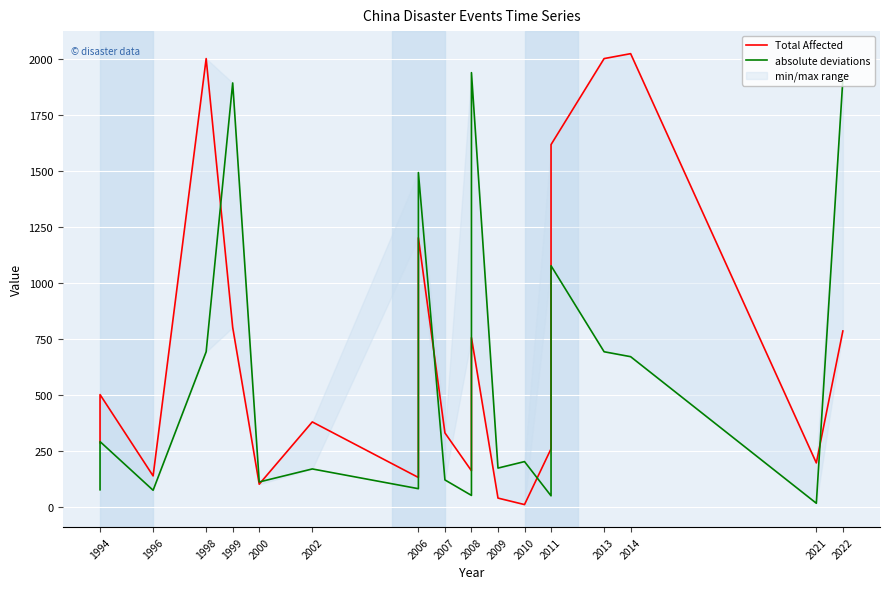

Read the Total Affected value at 1994.

285.0